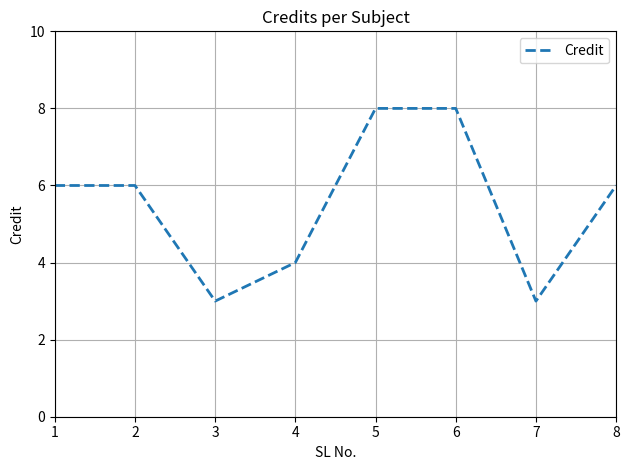

How many interior local valleys (lower than both neighbors) does the data have?

2